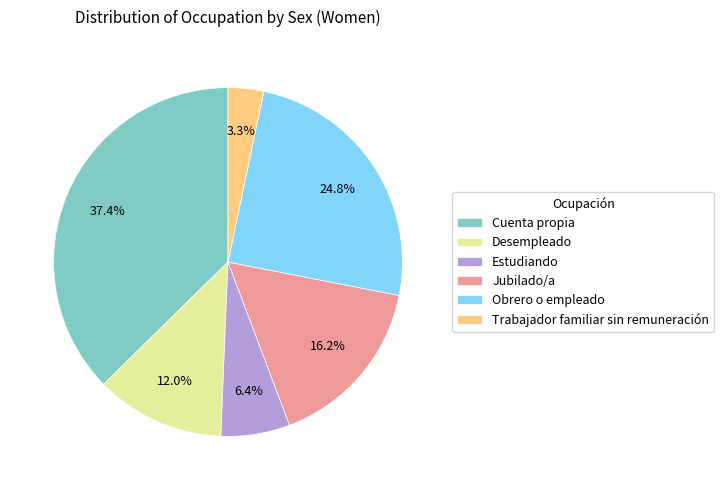

Do Obrero o empleado and Desempleado together represent more than half of the pie?

No